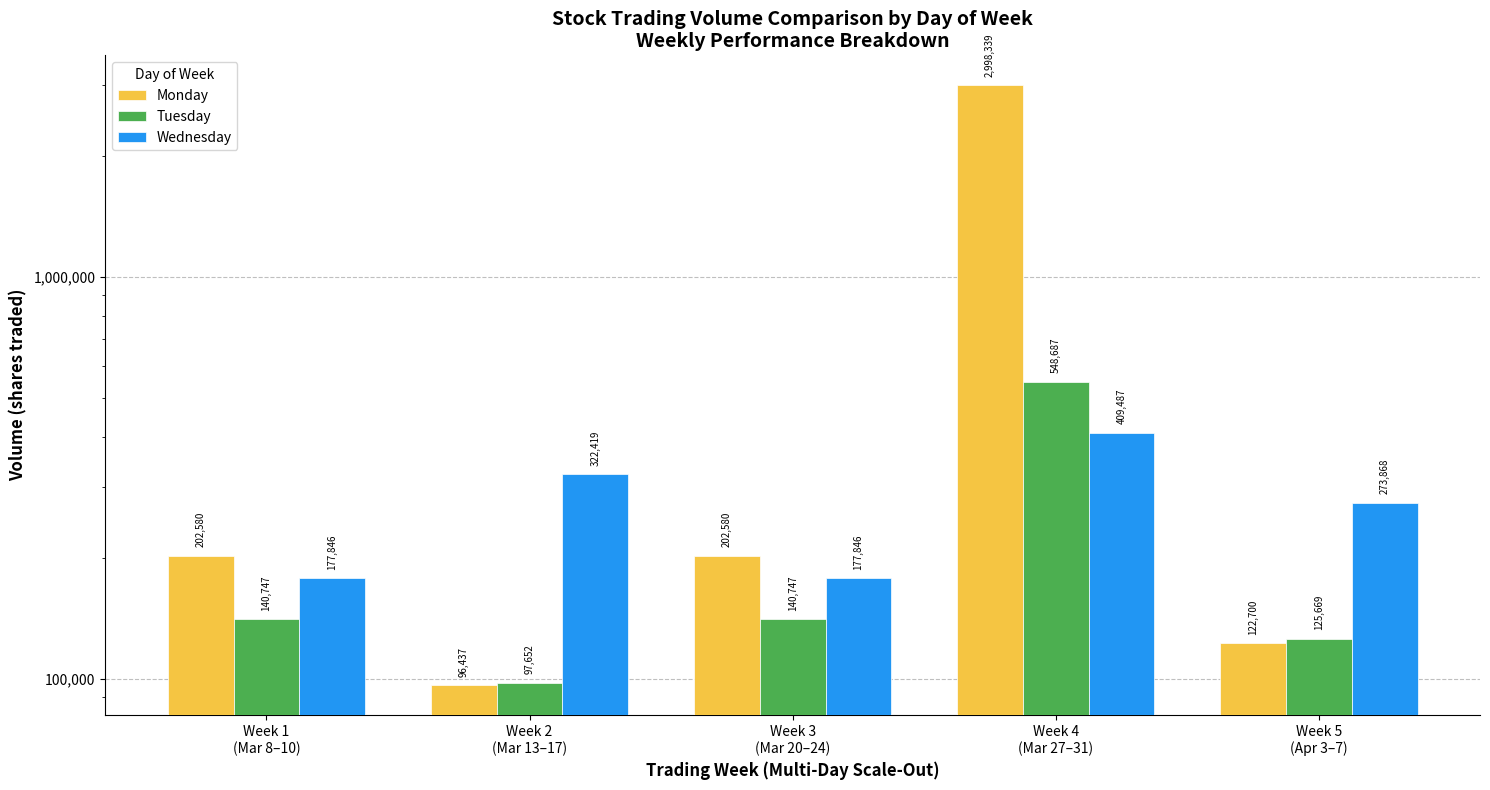

At which category is the sum across all series the highest?

Week 4
(Mar 27–31)